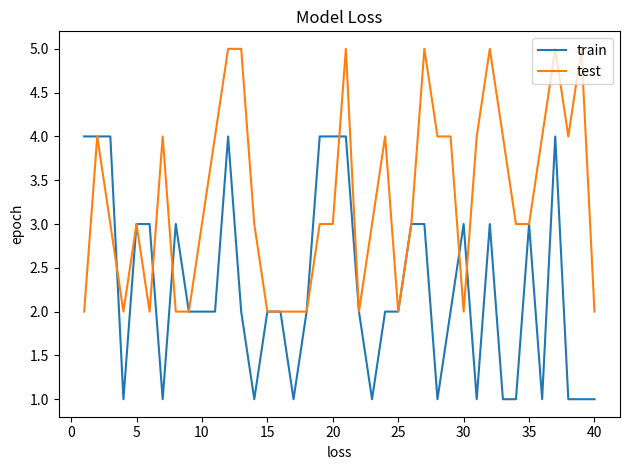

List the series in order of their overall mean, highest first.

test, train